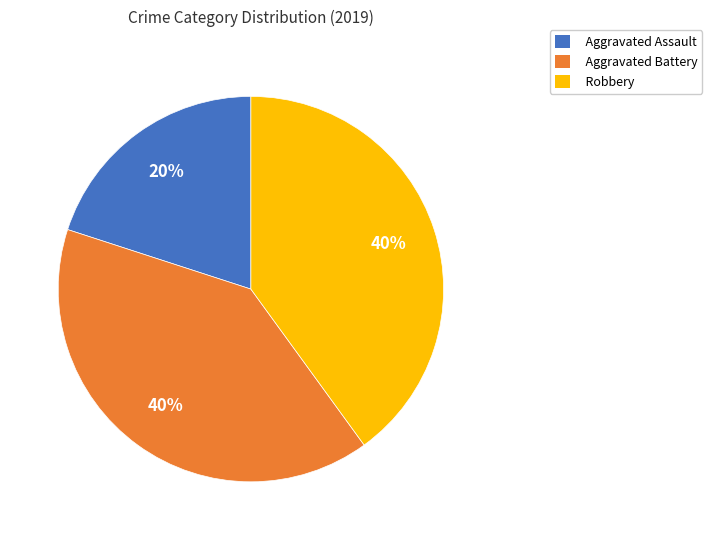

The Aggravated Battery slice represents 54% of the pie. True or false?

False